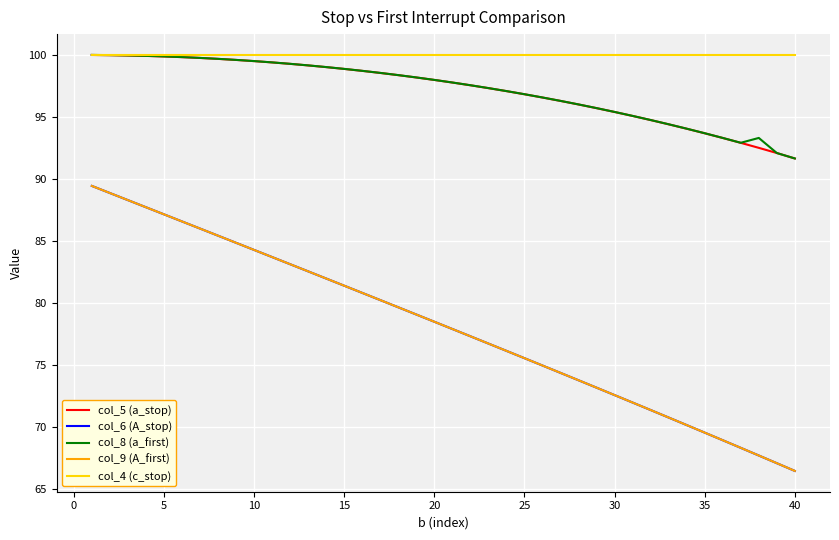

Which series has the largest total across all categories?

col_4 (c_stop)